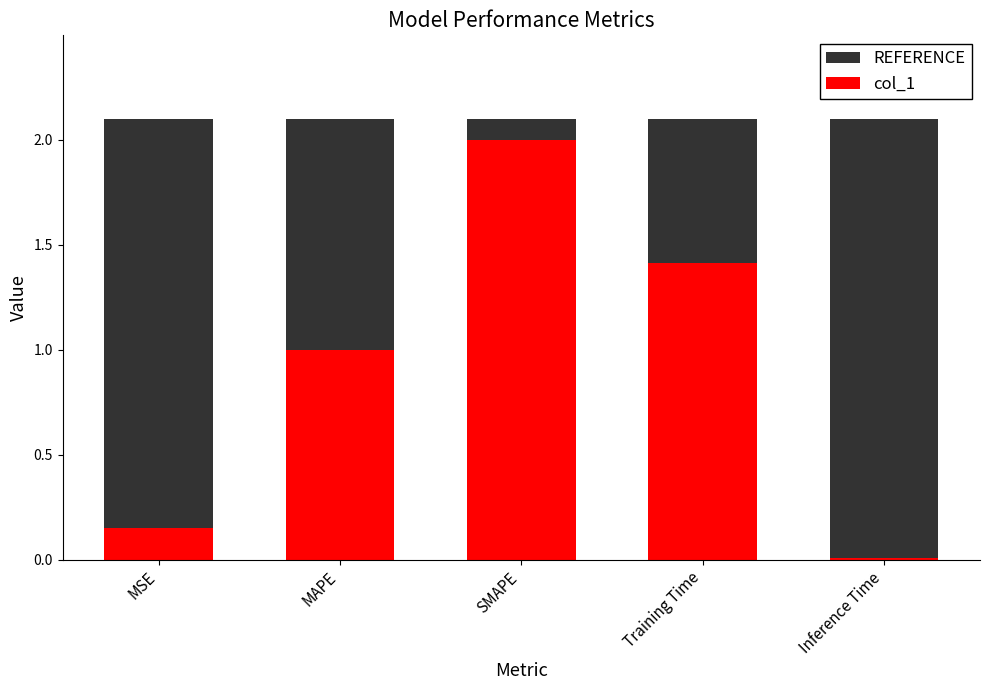

What are all the series names shown in the legend?

REFERENCE, col_1